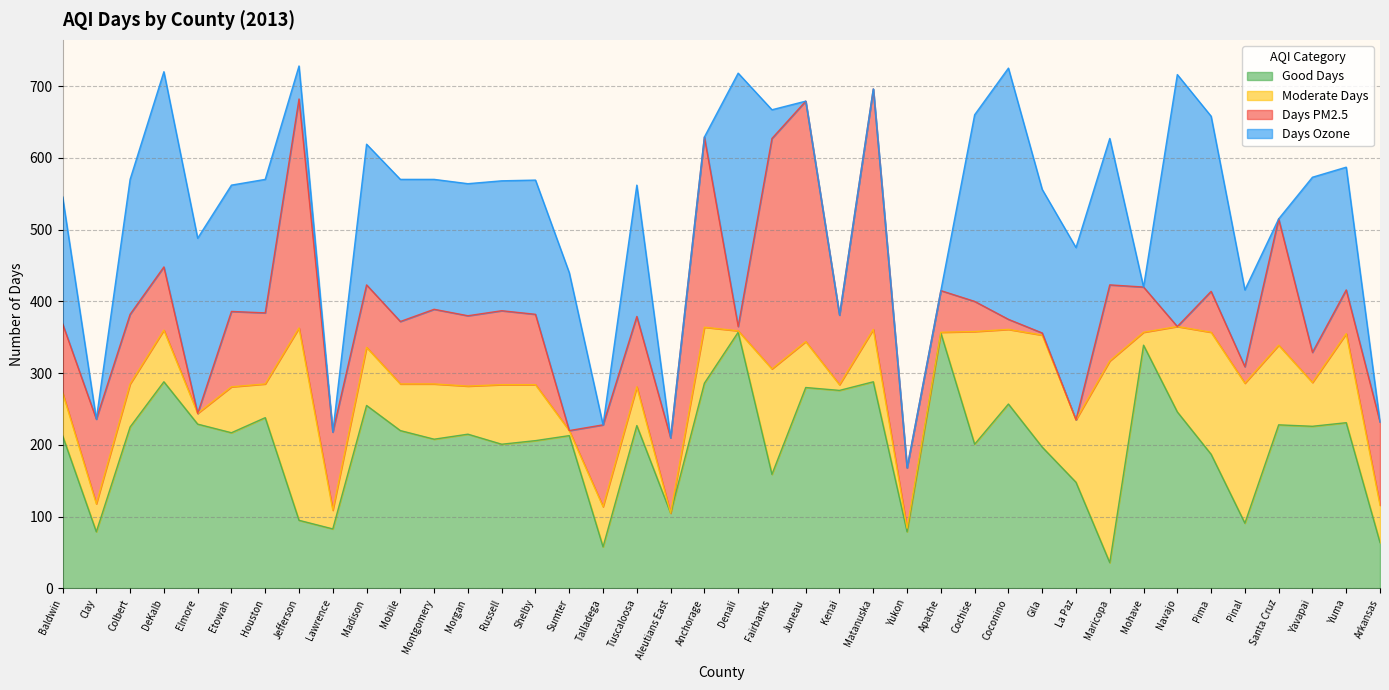

Which category has the lowest value across all series?

Aleutians East